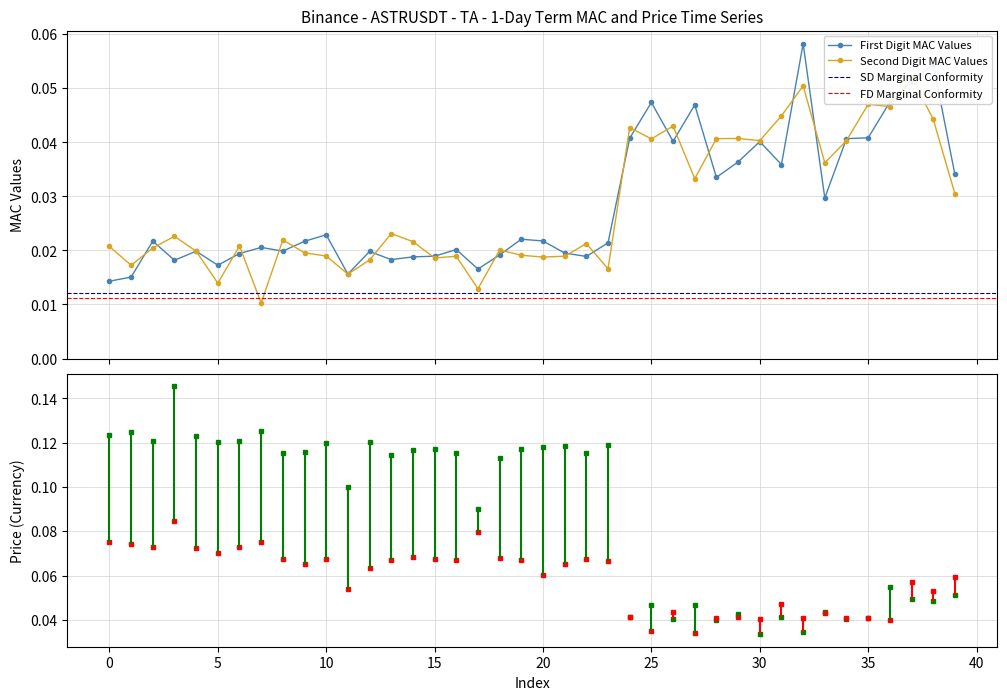

Which series ends up on top after the final intersection of First Digit MAC Values and Second Digit MAC Values?

First Digit MAC Values